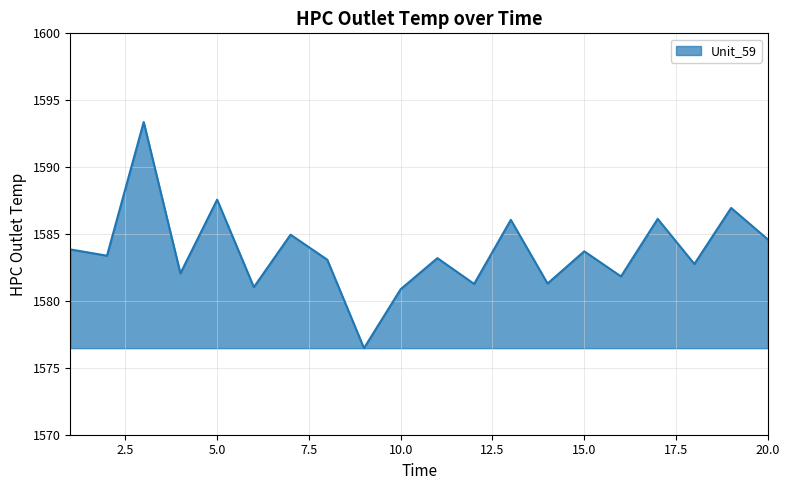

What is the greatest value displayed?

1593.4